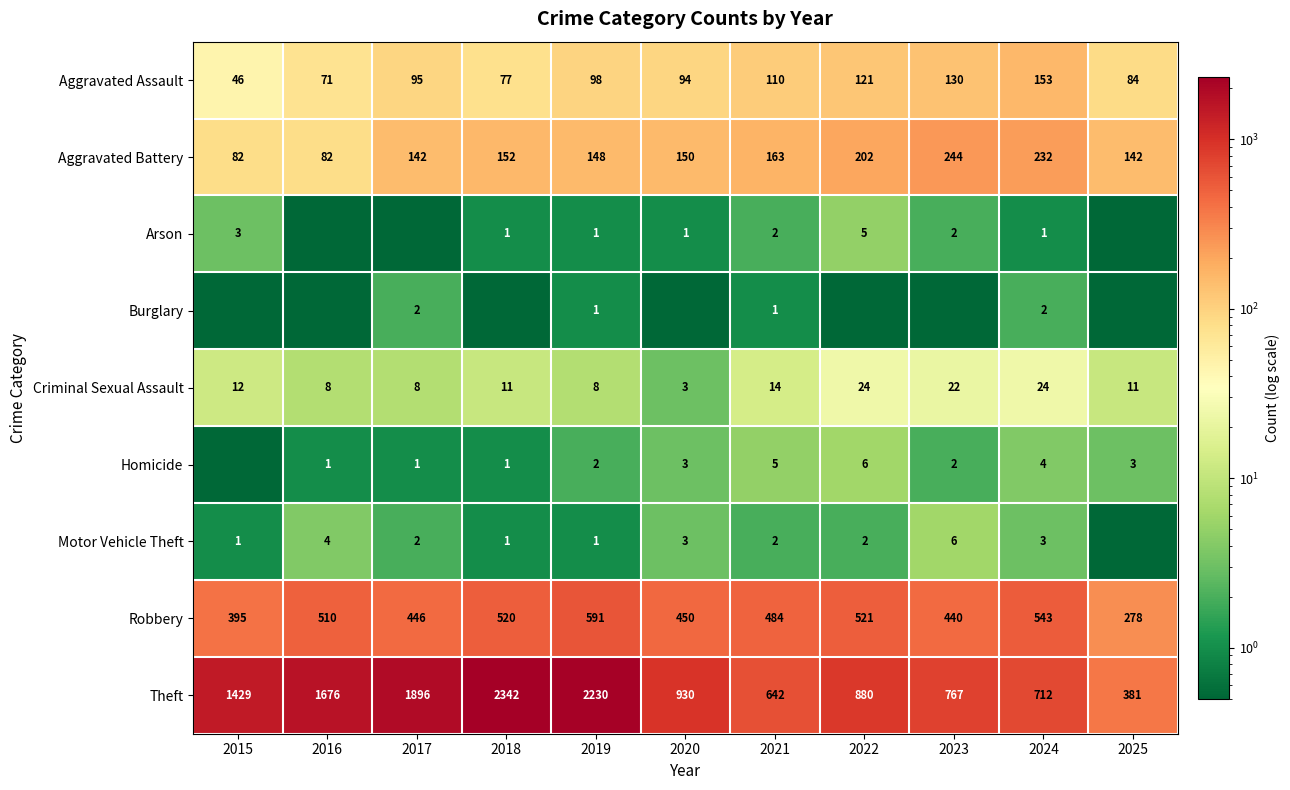

Is the value of Burglary at 2019 greater than the value of Aggravated Battery at 2023?

No